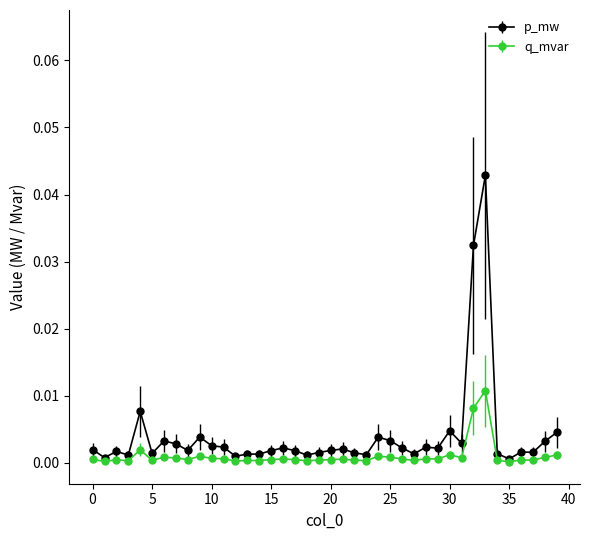

Which series has the largest total across all categories?

p_mw